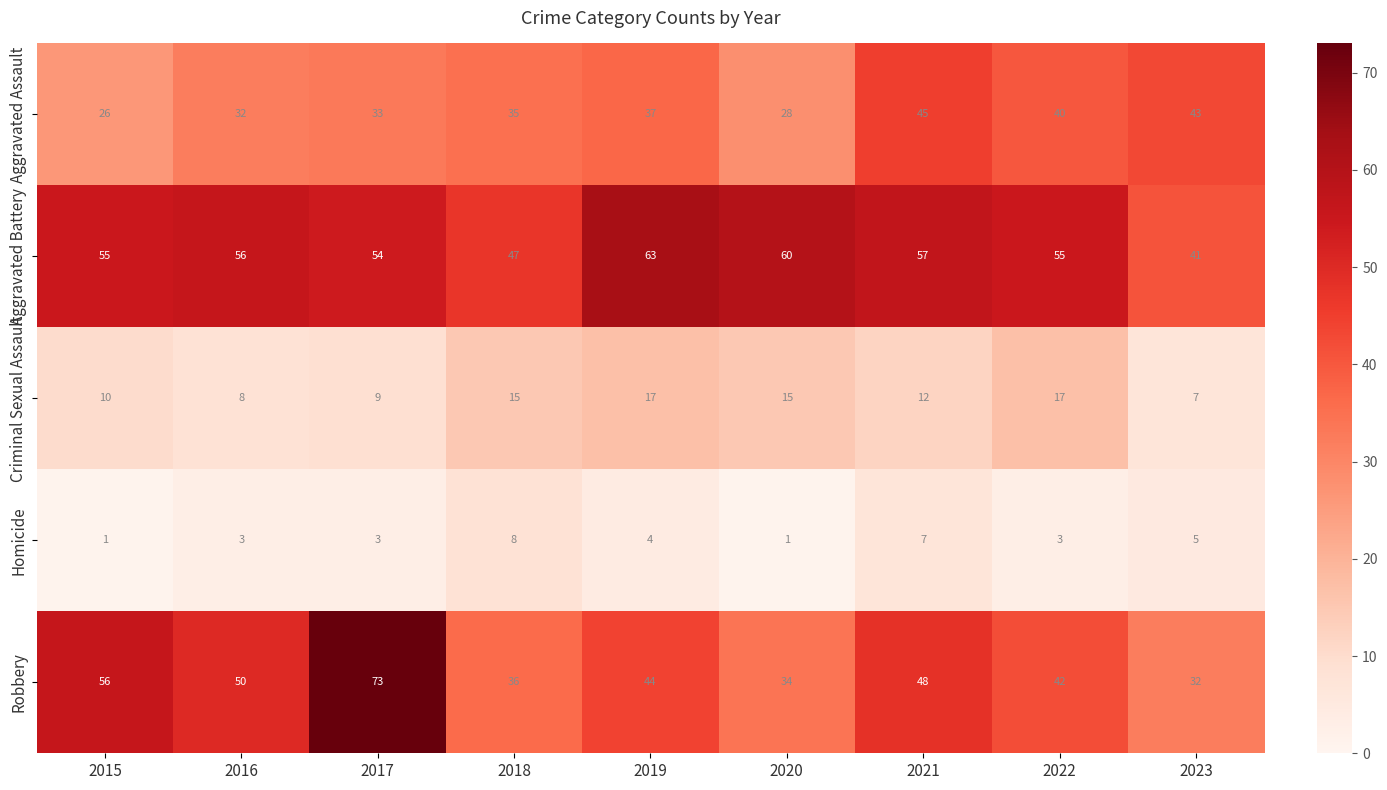

List the series in order of their peak value, highest first.

Robbery, Aggravated Battery, Aggravated Assault, Criminal Sexual Assault, Homicide